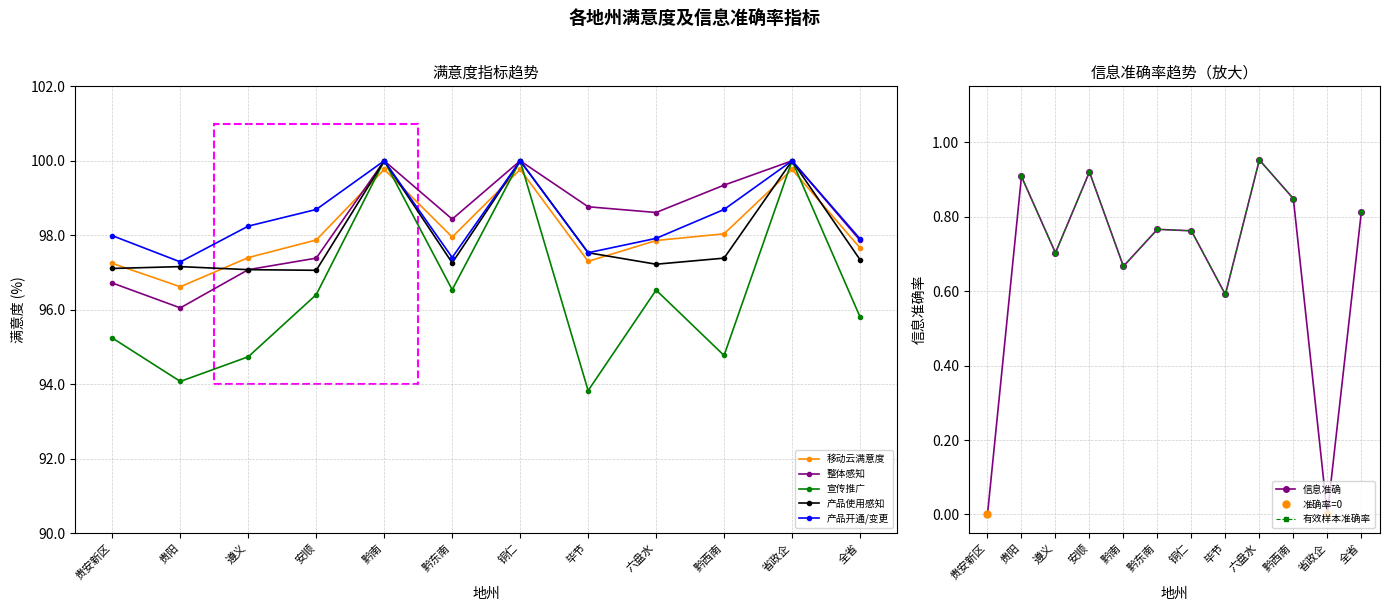

Does the chart display data point markers on the line(s)?

Yes